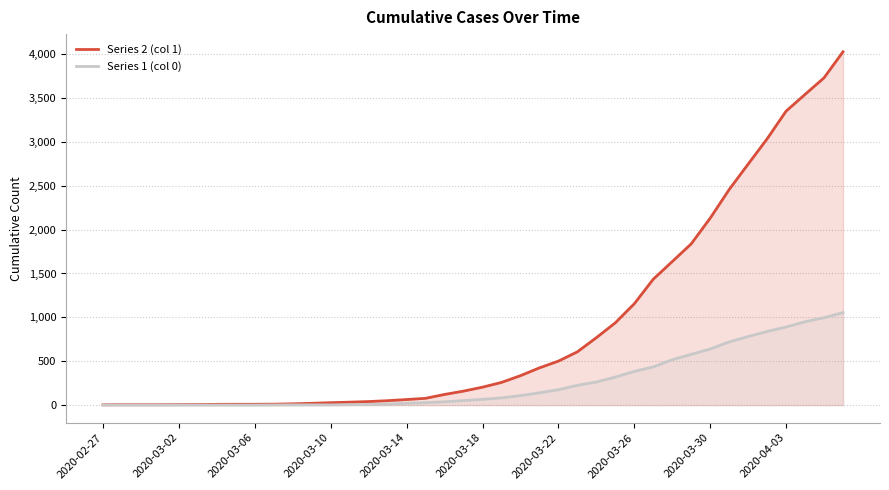

The value of Series 1 (col 0) at 2020-03-26 is 134. True or false?

False